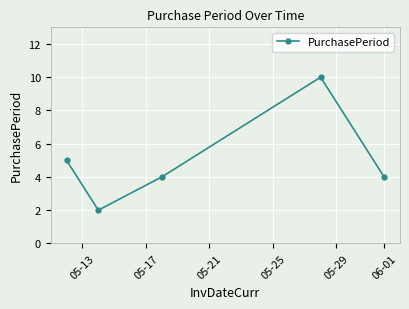

Reading left to right, transcribe all the data shown in this chart.

5	2	4	10	4